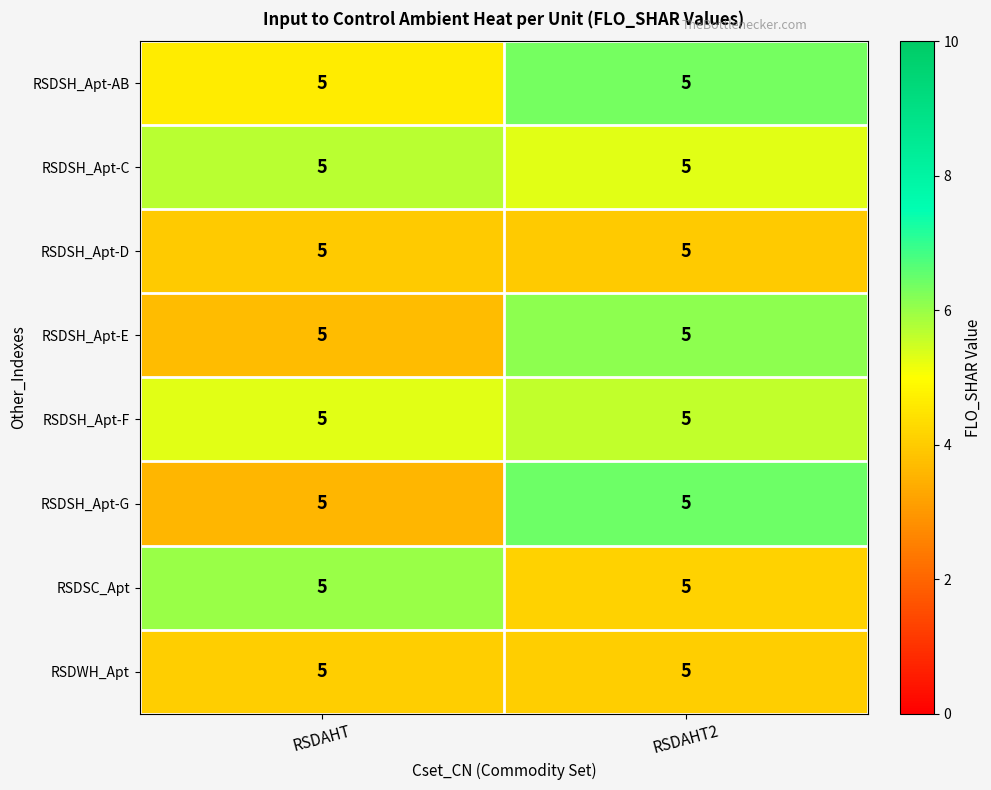

True or false: RSDWH_Apt has a value of 4.1 at RSDAHT2.

True